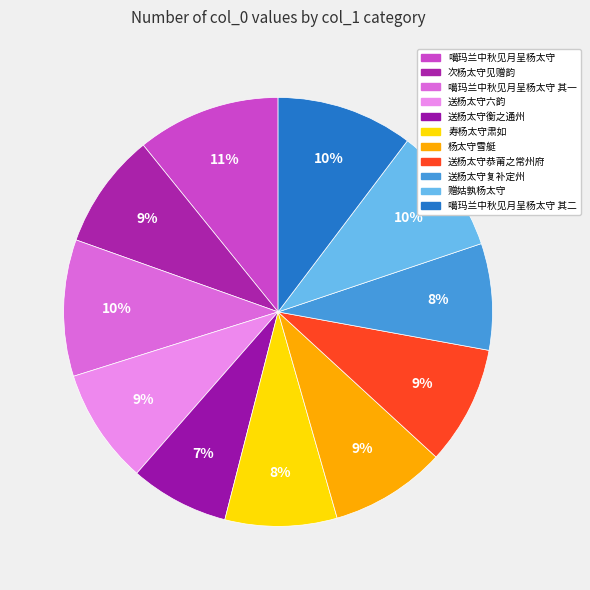

To the nearest percent, what is the average slice percentage?

9%